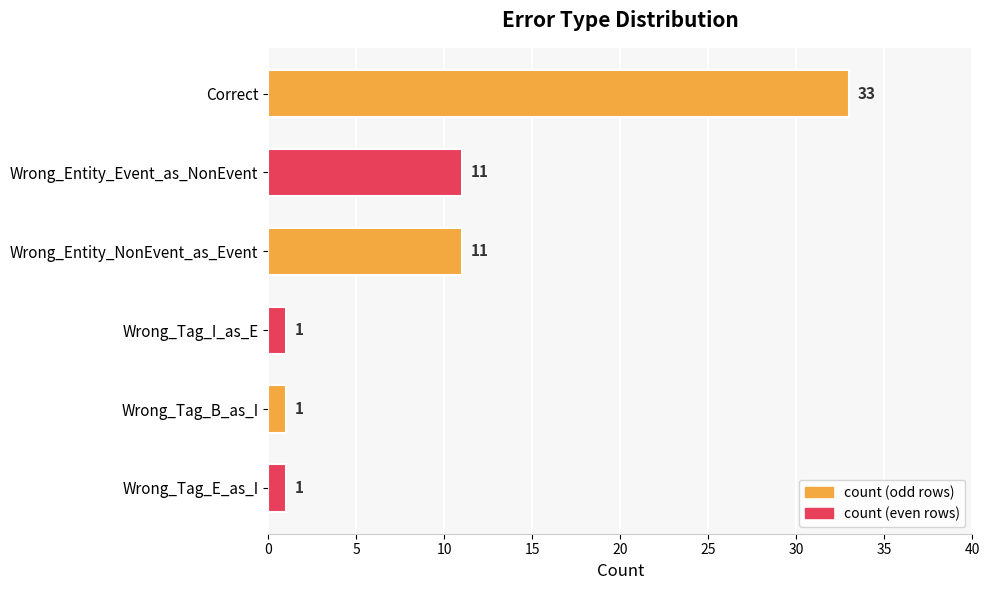

How many bars are there in total?

6